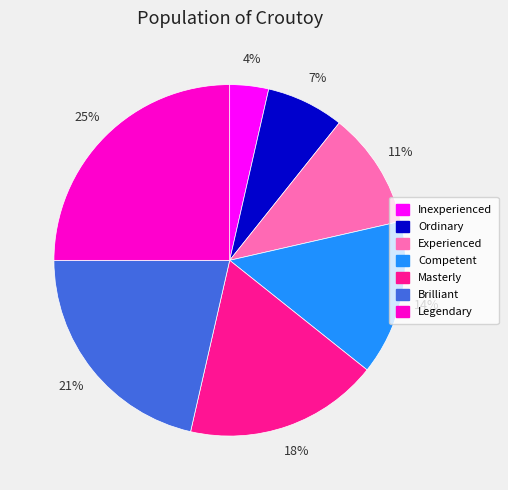

How many segments does this pie chart have?

7